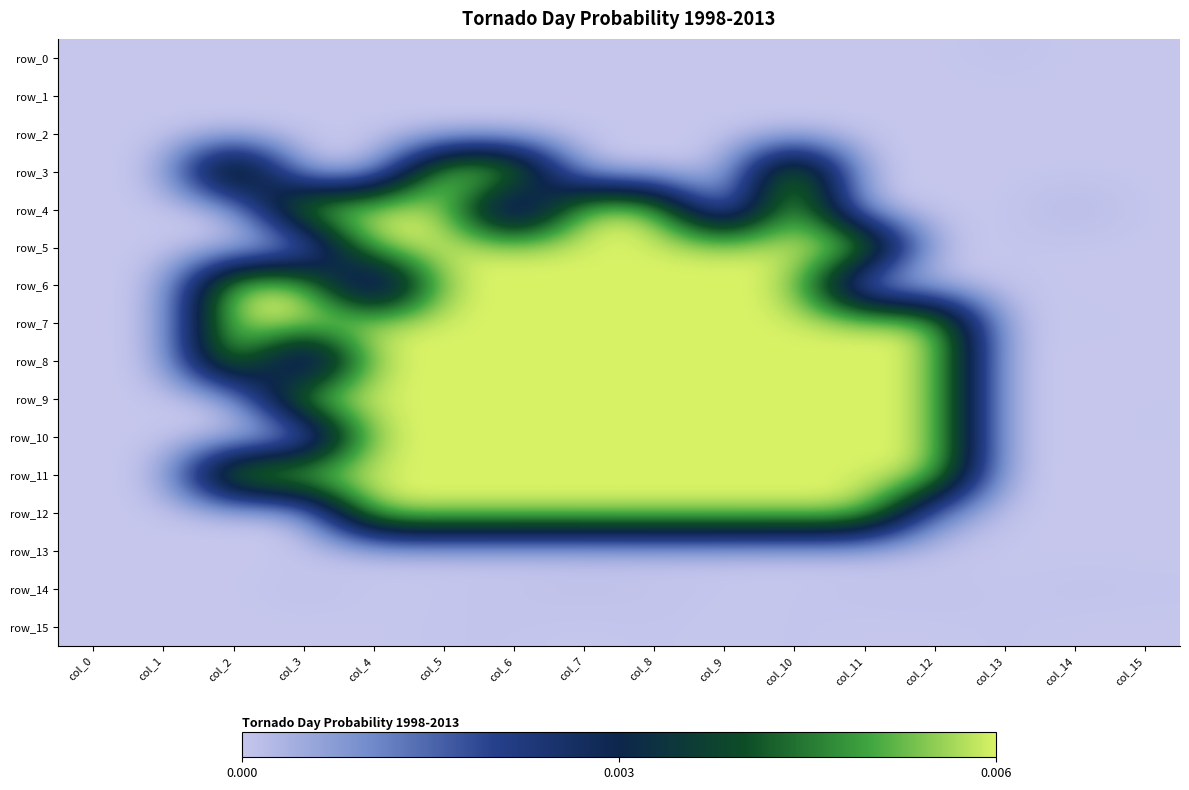

At which category is the sum across all series the highest?

col_5